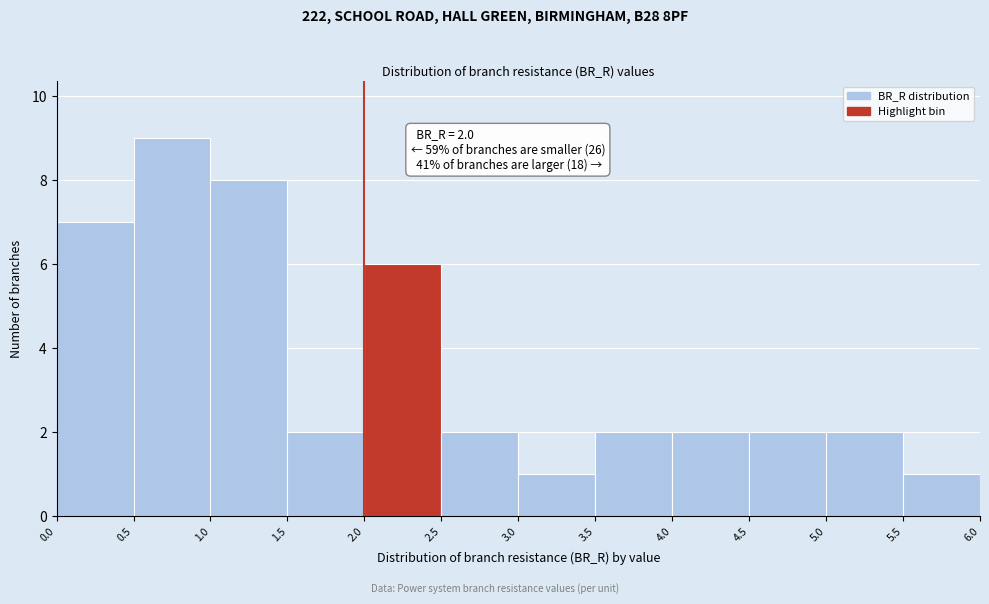

Which range on the x-axis has the tallest bar?

0.5 to 1.0